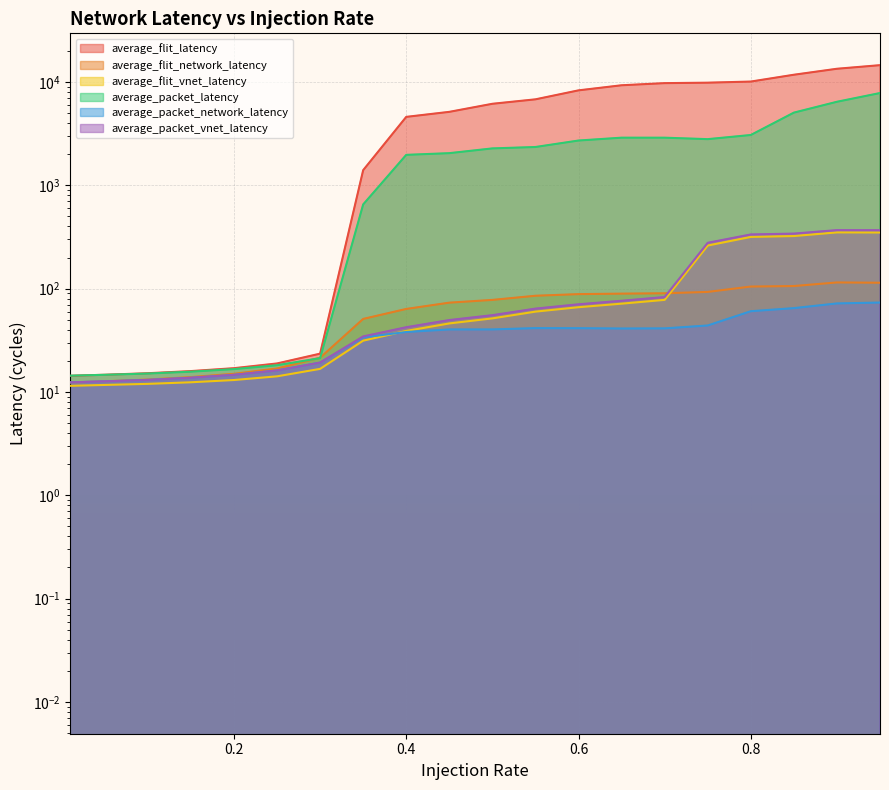

At which category does the chart reach its peak across all series?

0.95